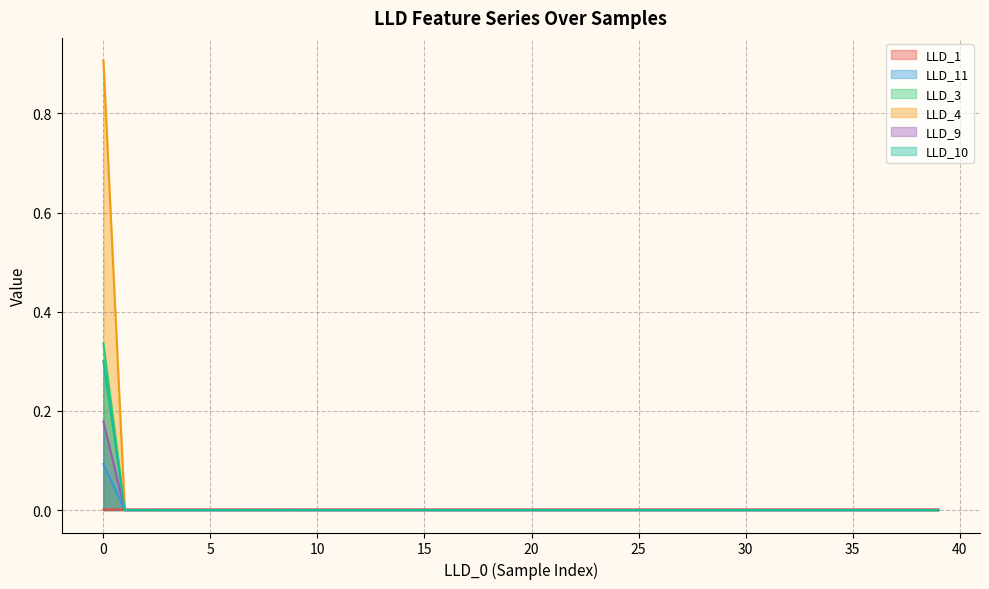

List the labels in order of LLD_1 value, smallest first.

0, 1, 2, 3, 8, 9, 7, 10, 11, 6, 12, 34, 39, 35, 36, 37, 31, 33, 38, 32, 30, 29, 28, 27, 26, 25, 24, 23, 22, 21, 20, 19, 13, 18, 17, 14, 16, 15, 5, 4